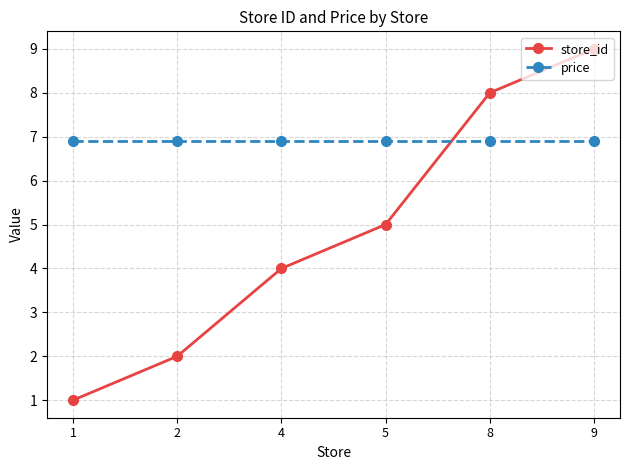

What is the minimum value shown in the chart?

1.0